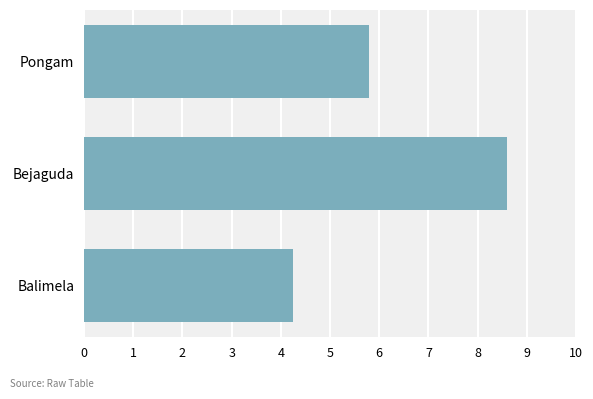

What is the greatest value displayed?

8.6